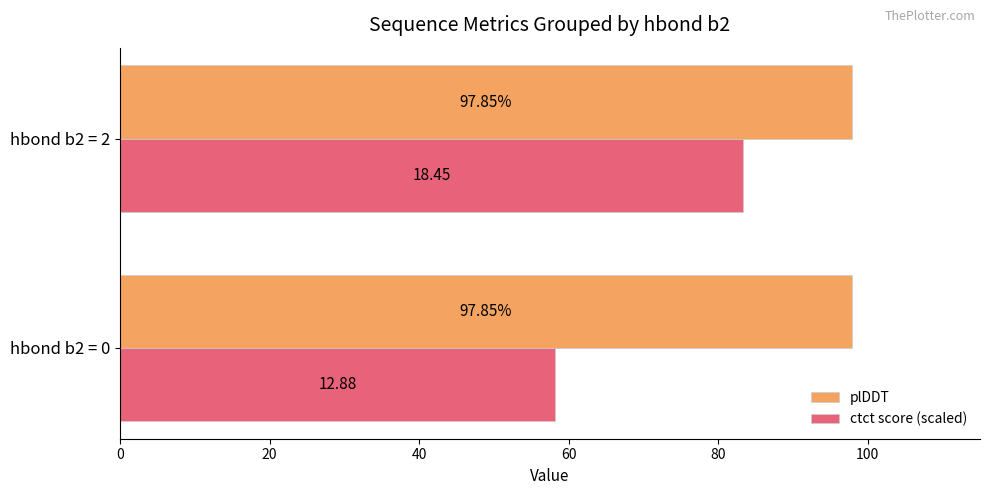

Is the value of plDDT at hbond b2 = 0 greater than the value of ctct score (scaled) at hbond b2 = 0?

Yes